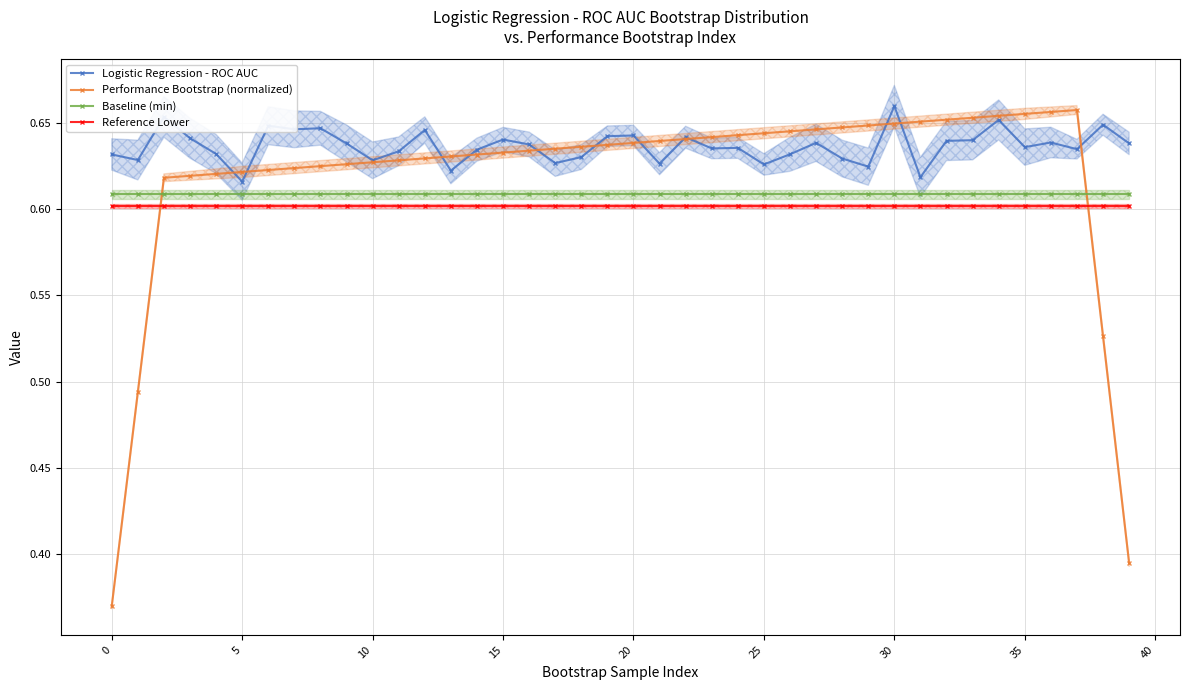

What are all the series names shown in the legend?

Logistic Regression - ROC AUC, Performance Bootstrap (normalized), Baseline (min), Reference Lower